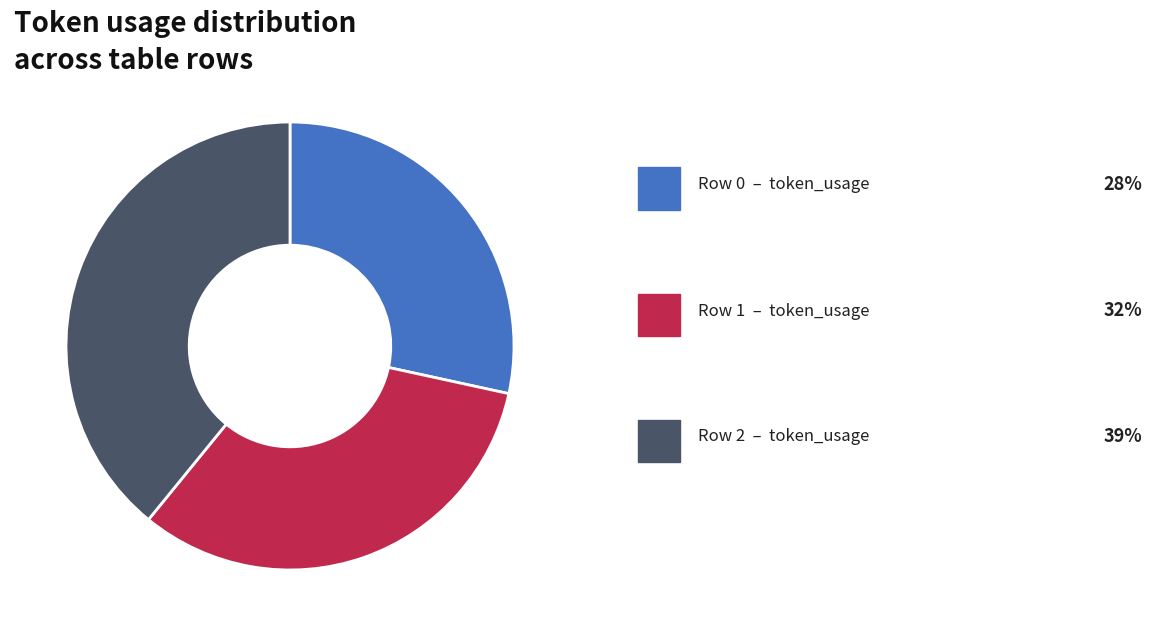

Is there any slice that represents more than half of the pie?

No